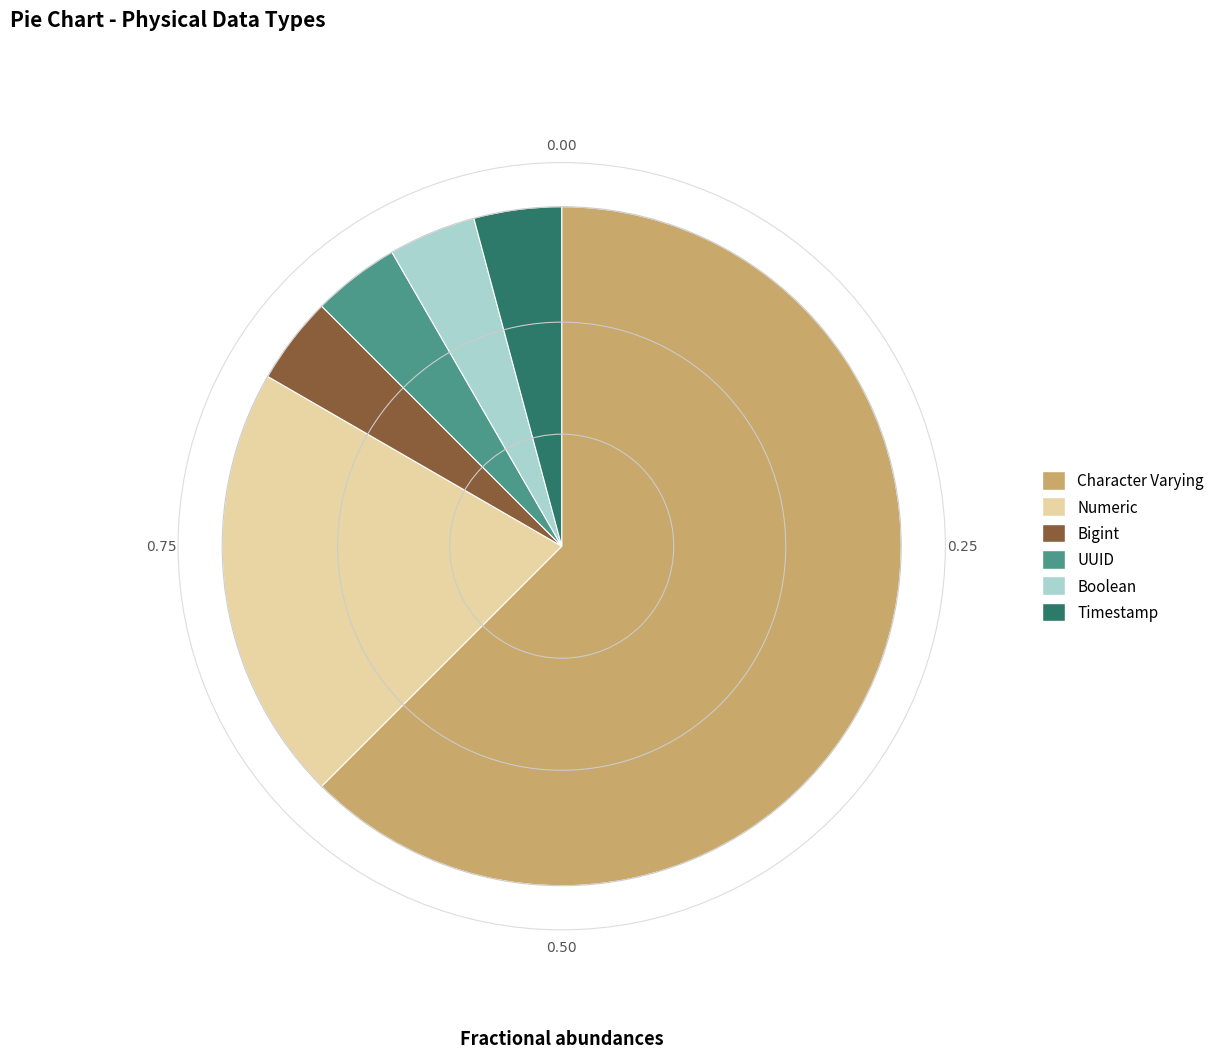

Is the sum of Numeric and Timestamp greater than half?

No